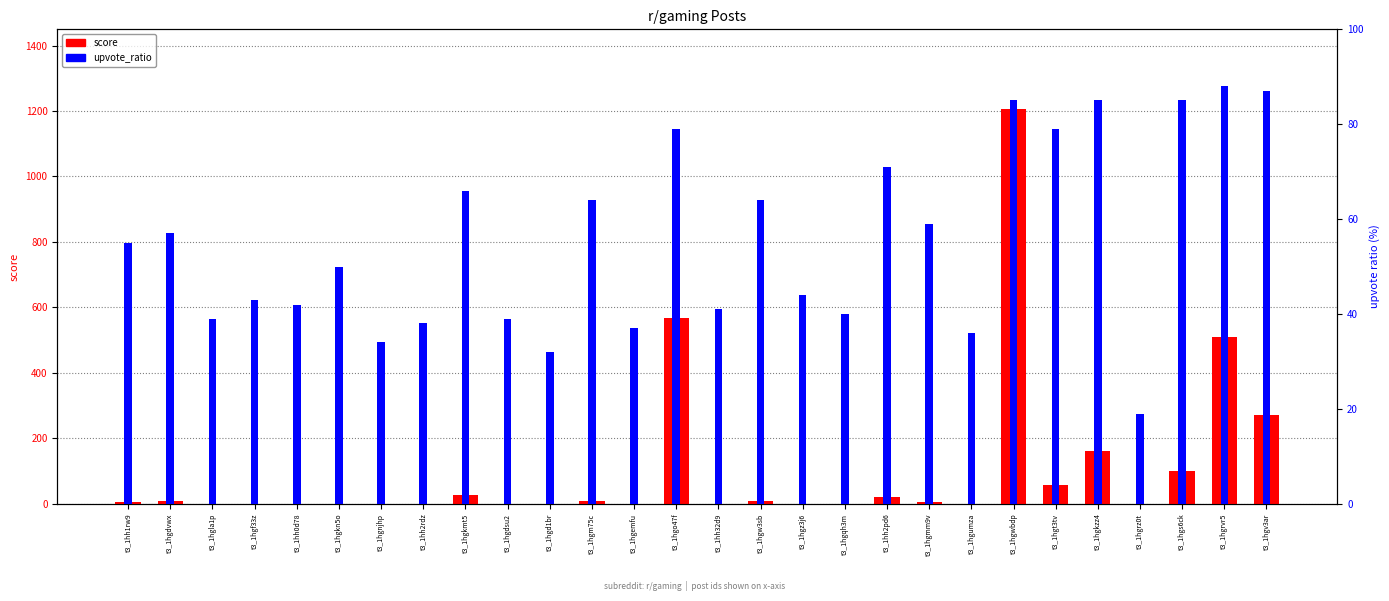

Reading left to right, list all the values displayed in this chart.

score: 4.0	7.0	0.0	0.0	0.0	0.0	0.0	0.0	26.0	0.0	0.0	9.0	0.0	567.0	0.0	9.0	0.0	0.0	21.0	4.0	0.0	1207.0	57.0	162.0	0.0	100.0	509.0	270.0
upvote_ratio: 55.0	57.0	39.0	43.0	42.0	50.0	34.0	38.0	66.0	39.0	32.0	64.0	37.0	79.0	41.0	64.0	44.0	40.0	71.0	59.0	36.0	85.0	79.0	85.0	19.0	85.0	88.0	87.0